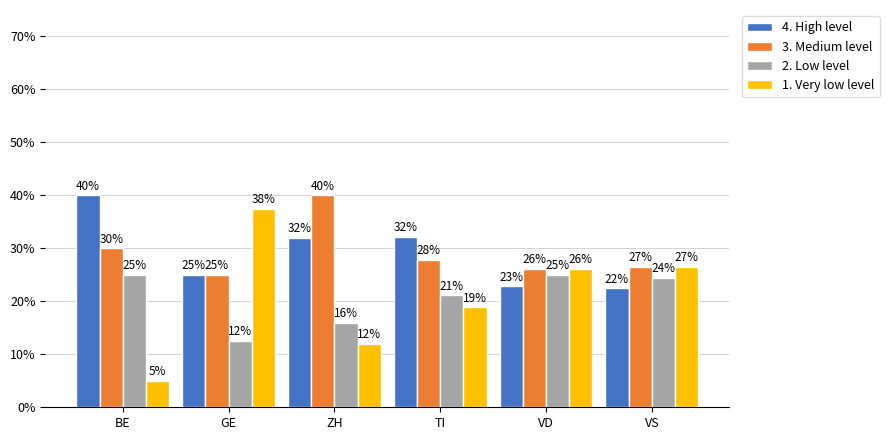

Where does the 4. High level series first go above 32?

BE